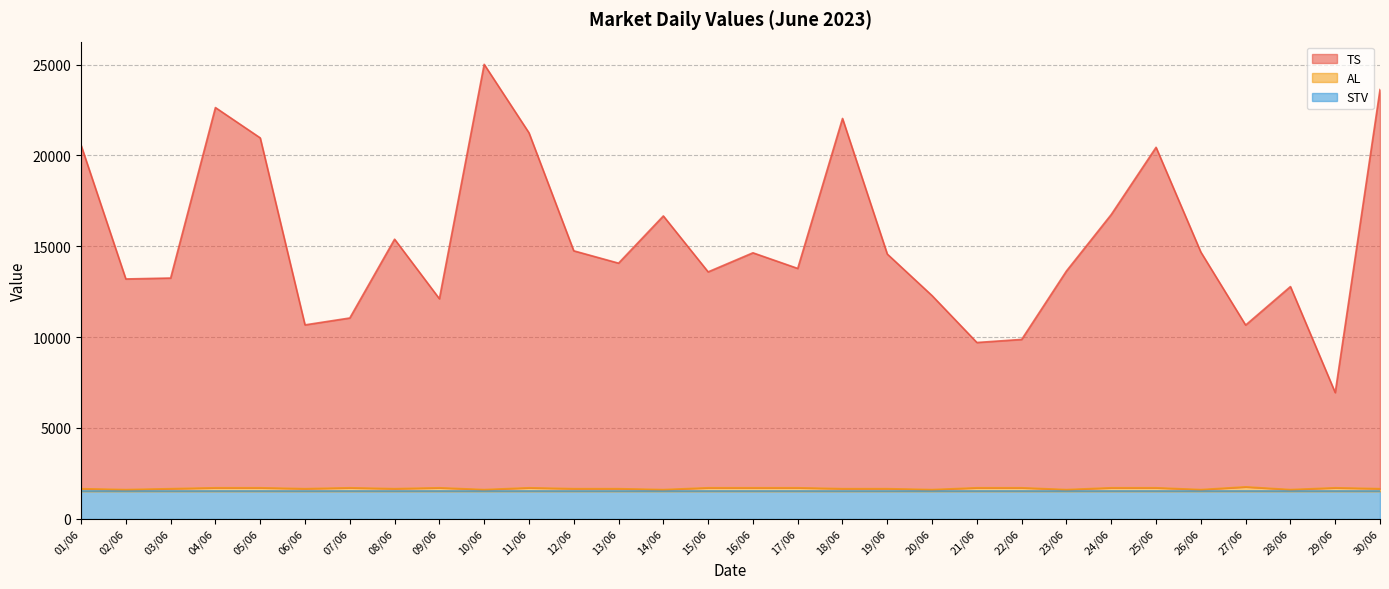

What is the label of the 27th point from the right?

04/06